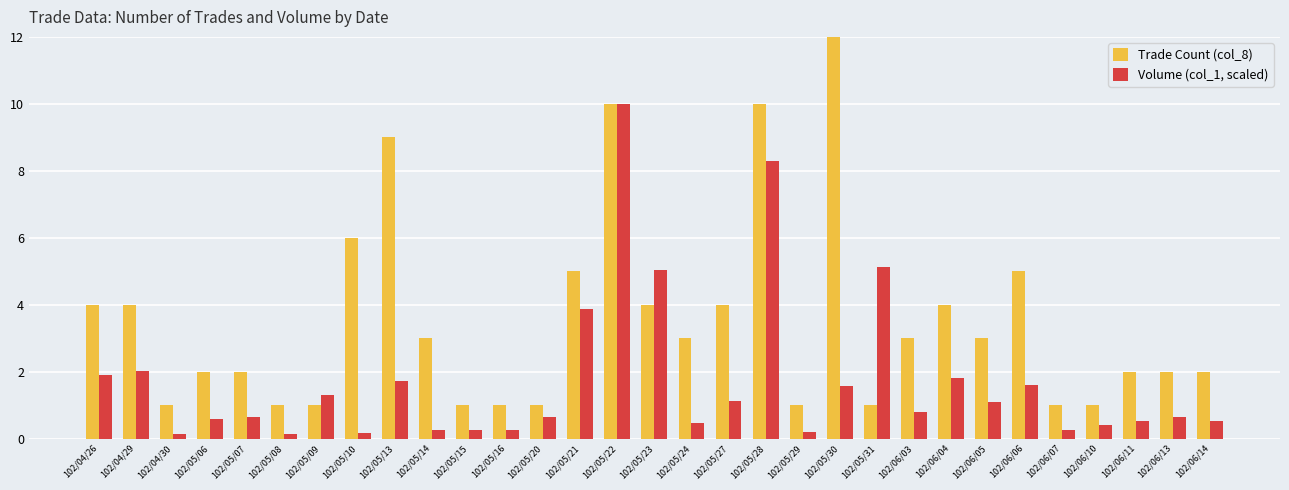

Count the number of categories in the chart.

31